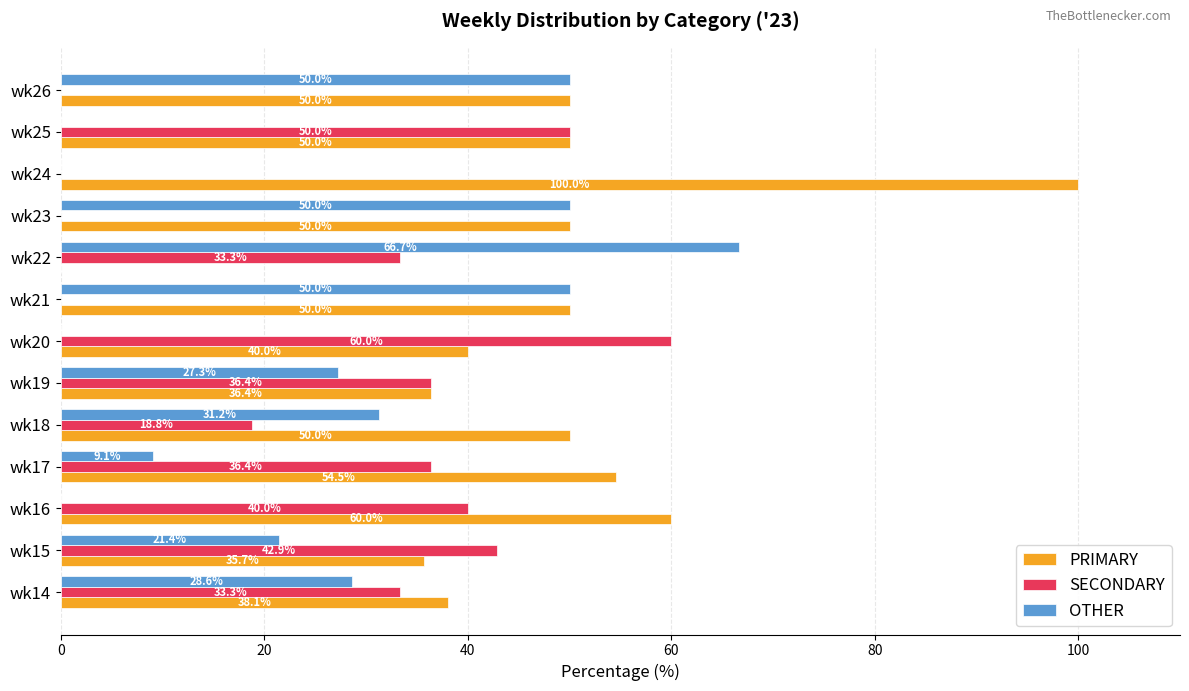

Which series has the largest total across all categories?

PRIMARY